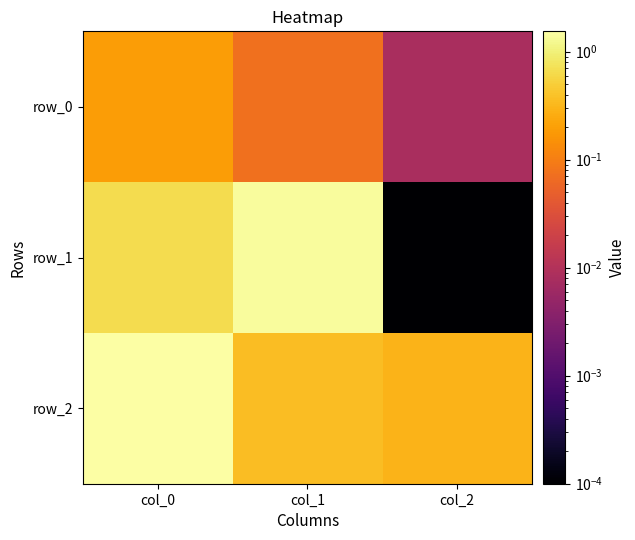

Read the row_0 value at col_1.

0.1